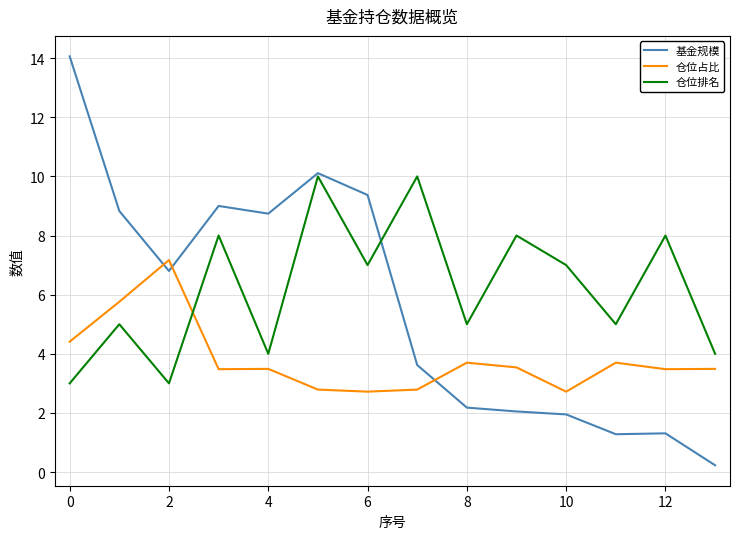

Which series has the largest range (max minus min)?

基金规模